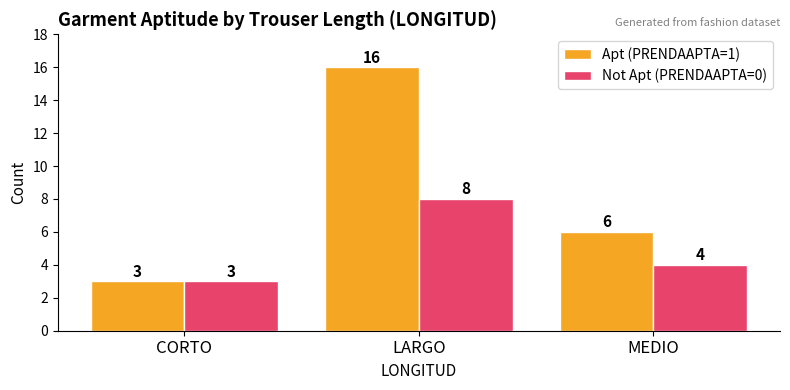

Which series has the widest spread of values?

Apt (PRENDAAPTA=1)